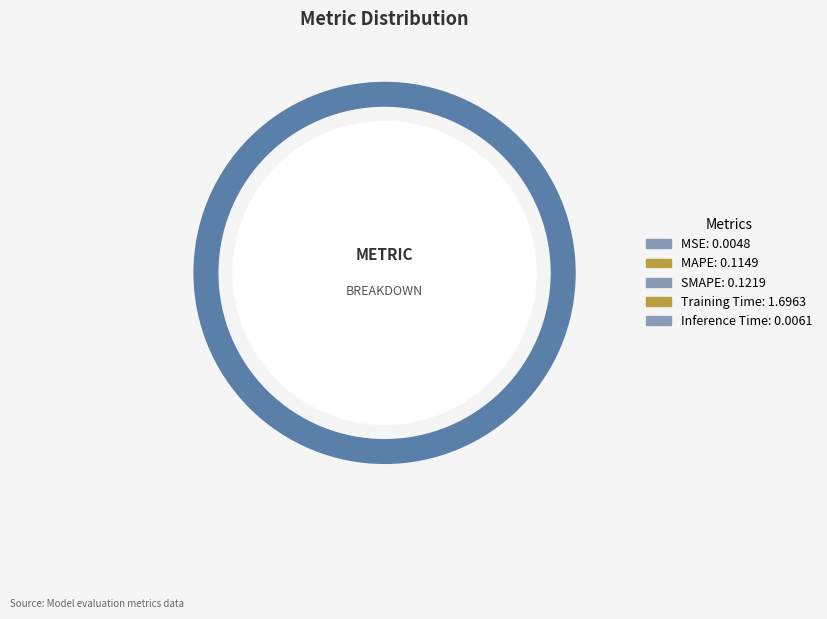

Does Training Time represent more than half of the total?

Yes